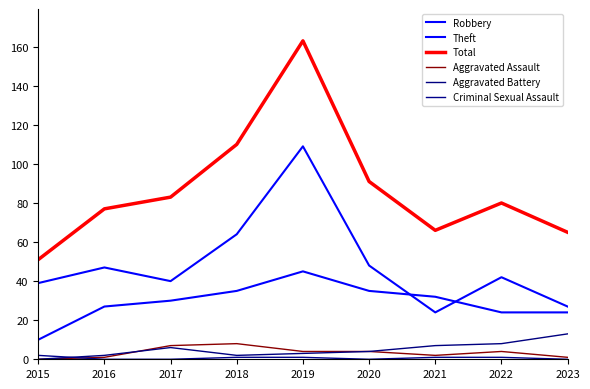

The value of Criminal Sexual Assault at 2015 is 2. True or false?

True